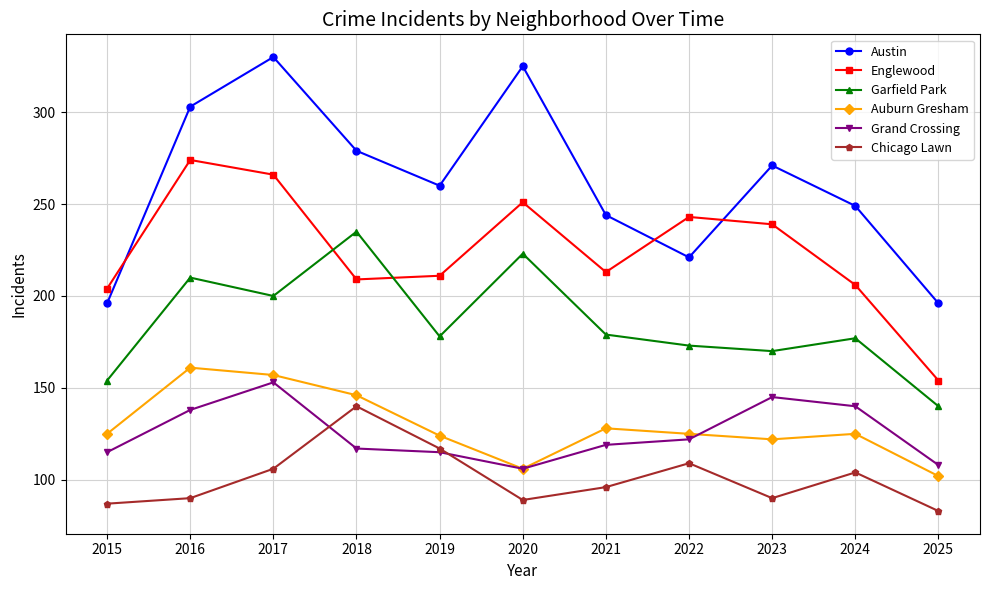

What is the spread (max minus min) of values at 2024?

145